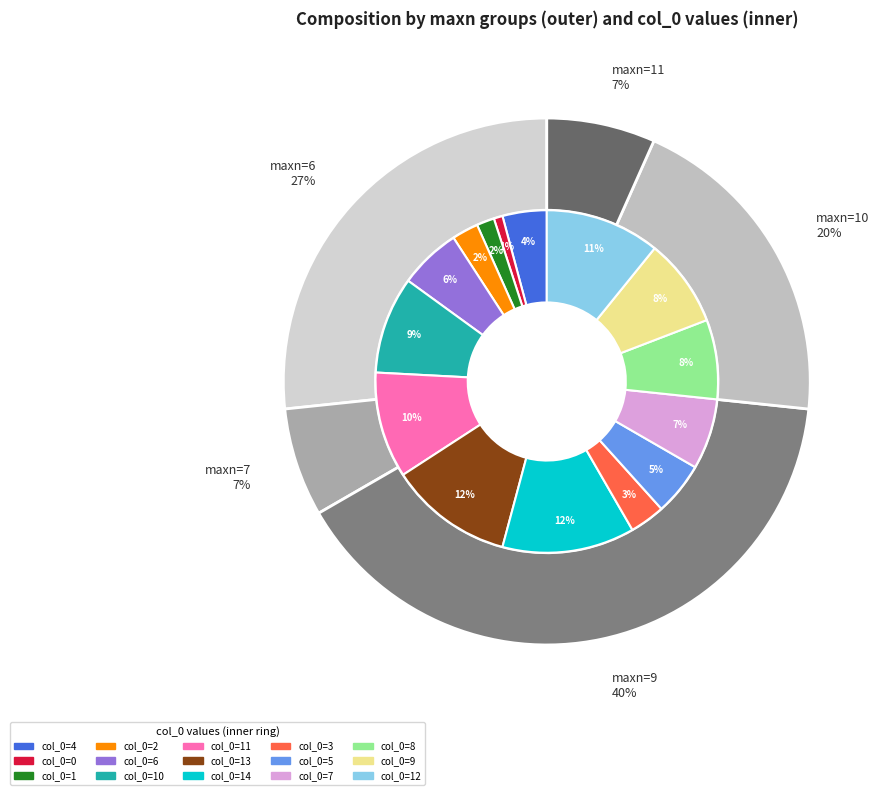

How many segments does this pie chart have?

15